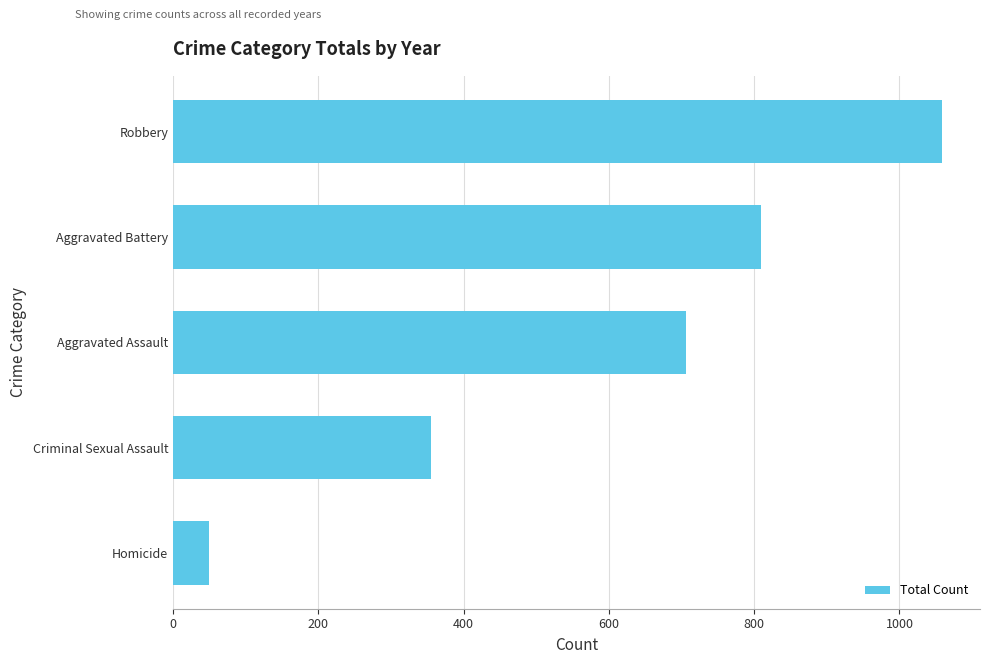

What is the average value?

596